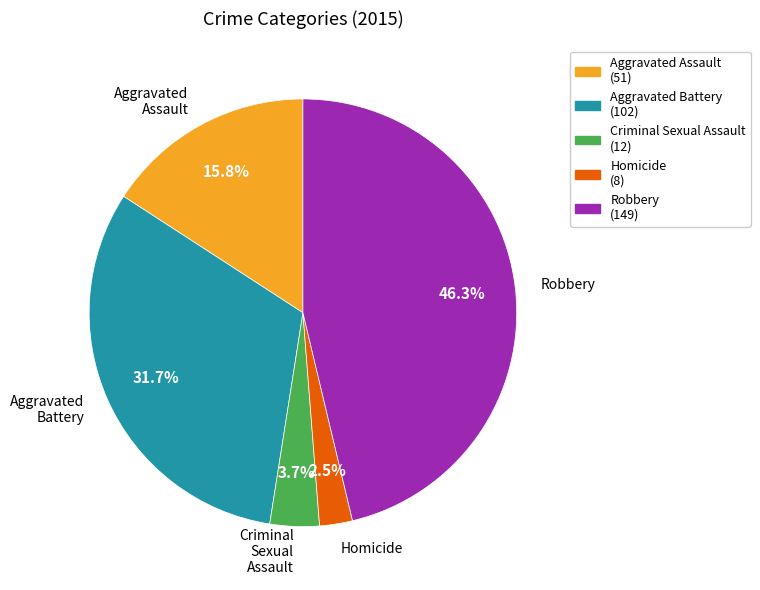

Does Aggravated Assault account for over 50% of the chart?

No